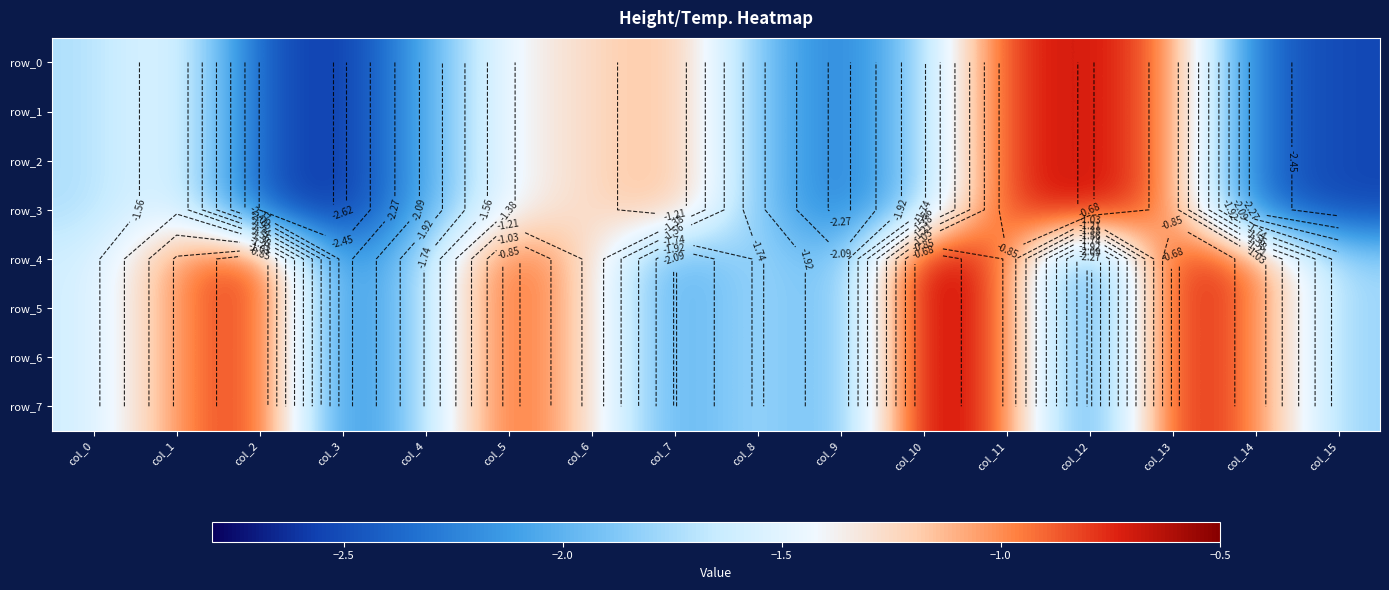

The row_5 series shows -1.2 at col_5. True or false?

False